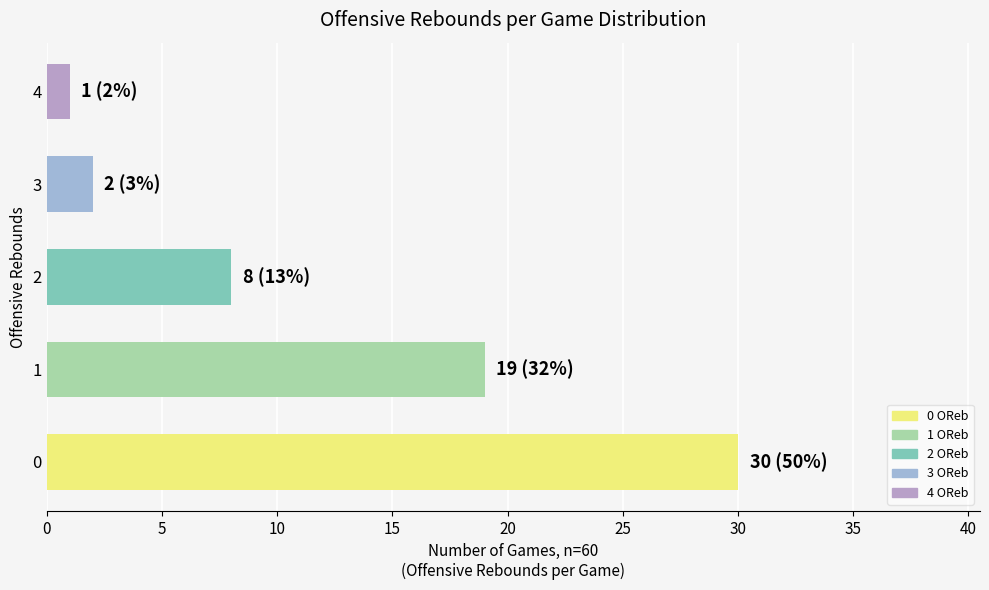

What is the difference between the maximum and minimum values?

29